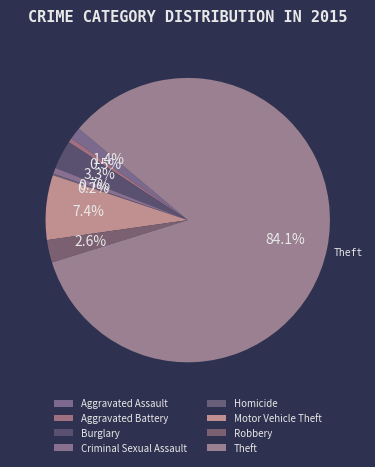

Rank the categories by value from lowest to highest.

Homicide, Aggravated Battery, Criminal Sexual Assault, Aggravated Assault, Robbery, Burglary, Motor Vehicle Theft, Theft